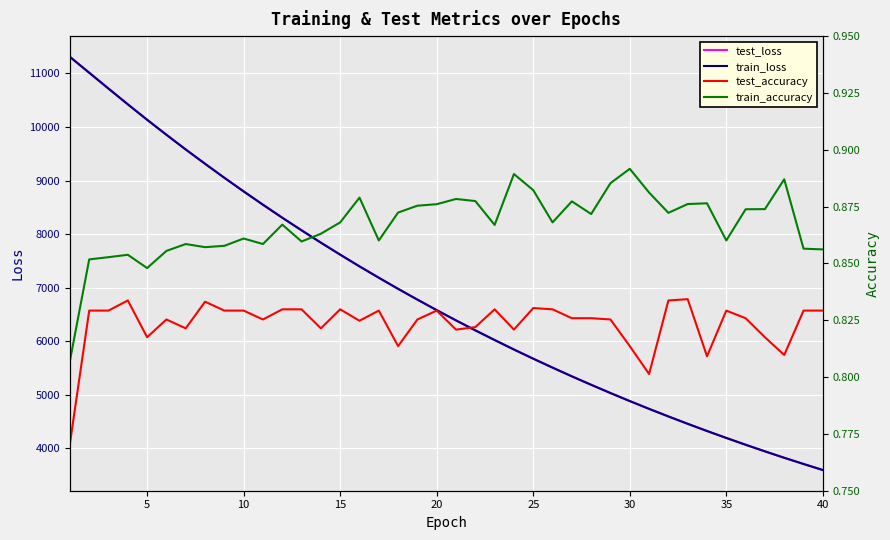

Reading left to right, list all the values displayed in this chart.

test_loss: 11312.0	11015.8	10719.4	10425.5	10136.8	9856.6	9581.6	9315.3	9053.7	8799.0	8550.6	8307.7	8072.3	7842.1	7617.8	7398.8	7187.0	6979.4	6777.9	6581.5	6390.1	6204.1	6023.4	5846.2	5675.0	5508.3	5345.3	5187.4	5033.4	4883.4	4737.7	4596.6	4459.0	4324.9	4195.1	4067.9	3944.6	3824.7	3708.9	3595.7
train_loss: 11308.9	11012.9	10716.5	10422.9	10134.5	9854.4	9579.6	9313.2	9051.7	8797.0	8548.8	8306.0	8070.6	7840.3	7616.3	7397.5	7185.5	6978.0	6776.5	6580.1	6388.9	6202.8	6022.1	5845.2	5673.8	5507.1	5344.3	5186.3	5032.3	4882.5	4736.9	4595.7	4457.9	4323.9	4194.0	4067.0	3943.7	3823.8	3708.0	3594.8
test_accuracy: 0.8	0.8	0.8	0.8	0.8	0.8	0.8	0.8	0.8	0.8	0.8	0.8	0.8	0.8	0.8	0.8	0.8	0.8	0.8	0.8	0.8	0.8	0.8	0.8	0.8	0.8	0.8	0.8	0.8	0.8	0.8	0.8	0.8	0.8	0.8	0.8	0.8	0.8	0.8	0.8
train_accuracy: 0.8	0.9	0.9	0.9	0.8	0.9	0.9	0.9	0.9	0.9	0.9	0.9	0.9	0.9	0.9	0.9	0.9	0.9	0.9	0.9	0.9	0.9	0.9	0.9	0.9	0.9	0.9	0.9	0.9	0.9	0.9	0.9	0.9	0.9	0.9	0.9	0.9	0.9	0.9	0.9